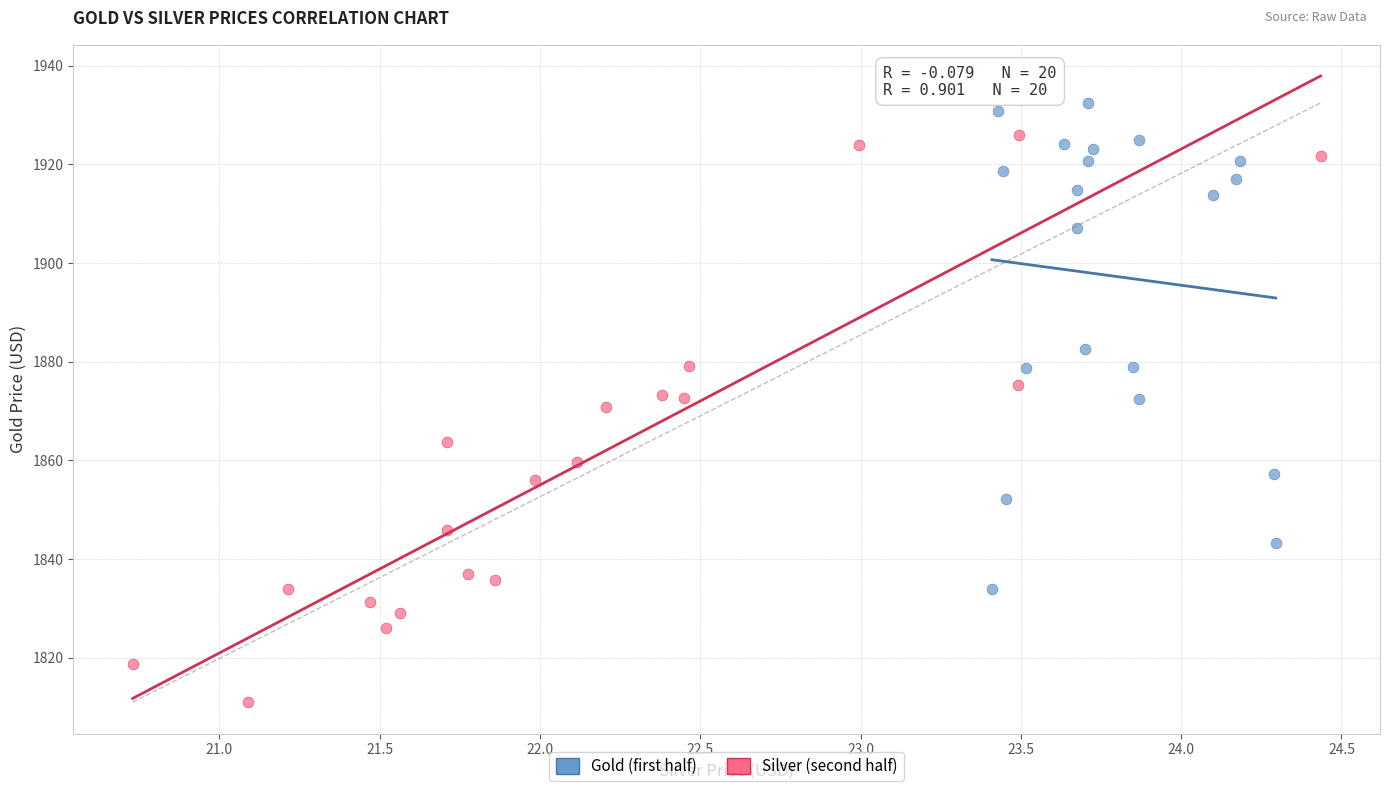

What are all the series names shown in the legend?

Gold (first half), Silver (second half)